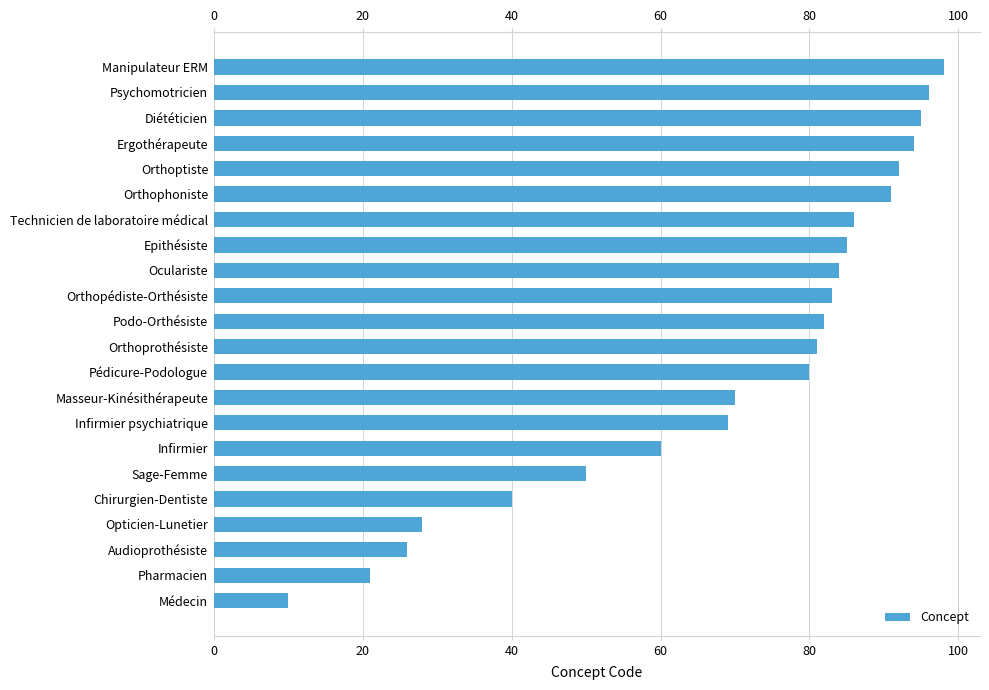

What is the average value?

69